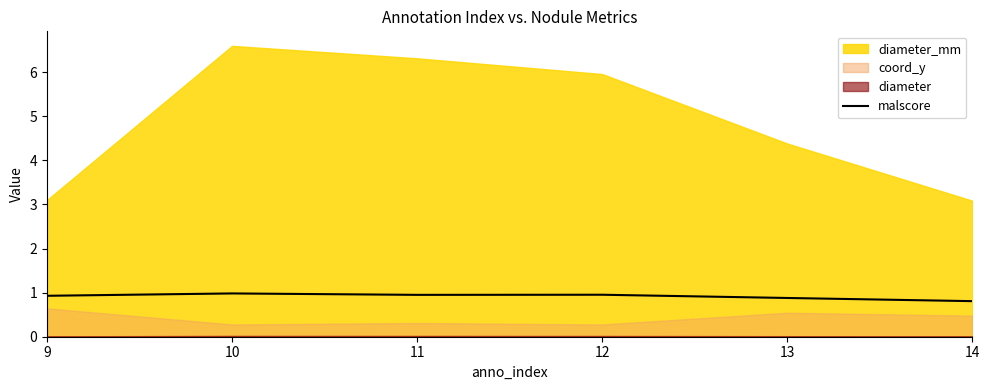

Which category has the highest value across all series?

10